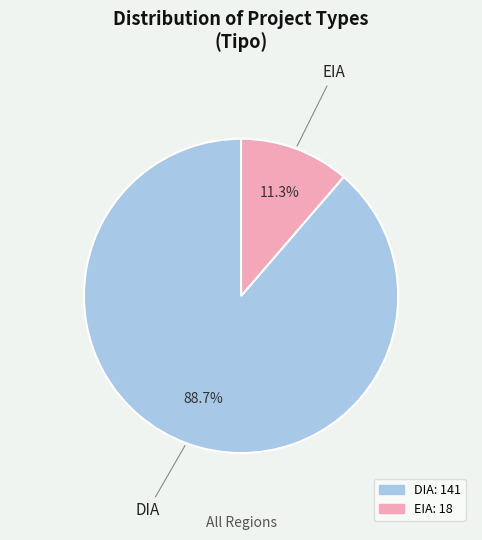

How many slices are in this pie chart?

2